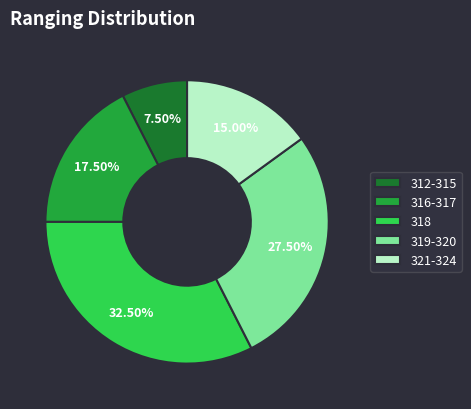

Which category has the biggest portion of the pie?

318